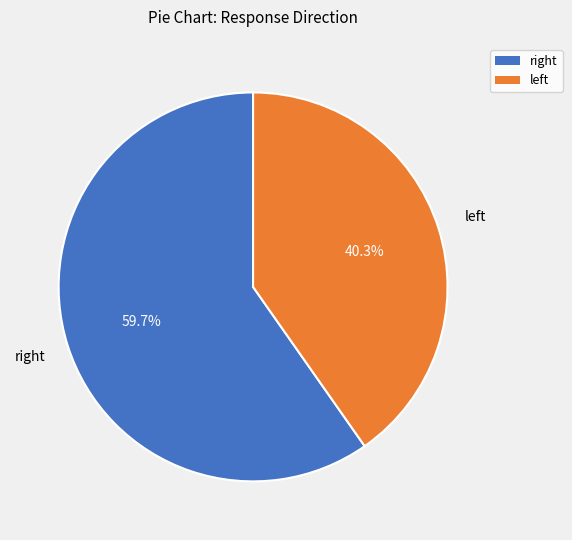

Which category has the smallest portion of the pie?

left